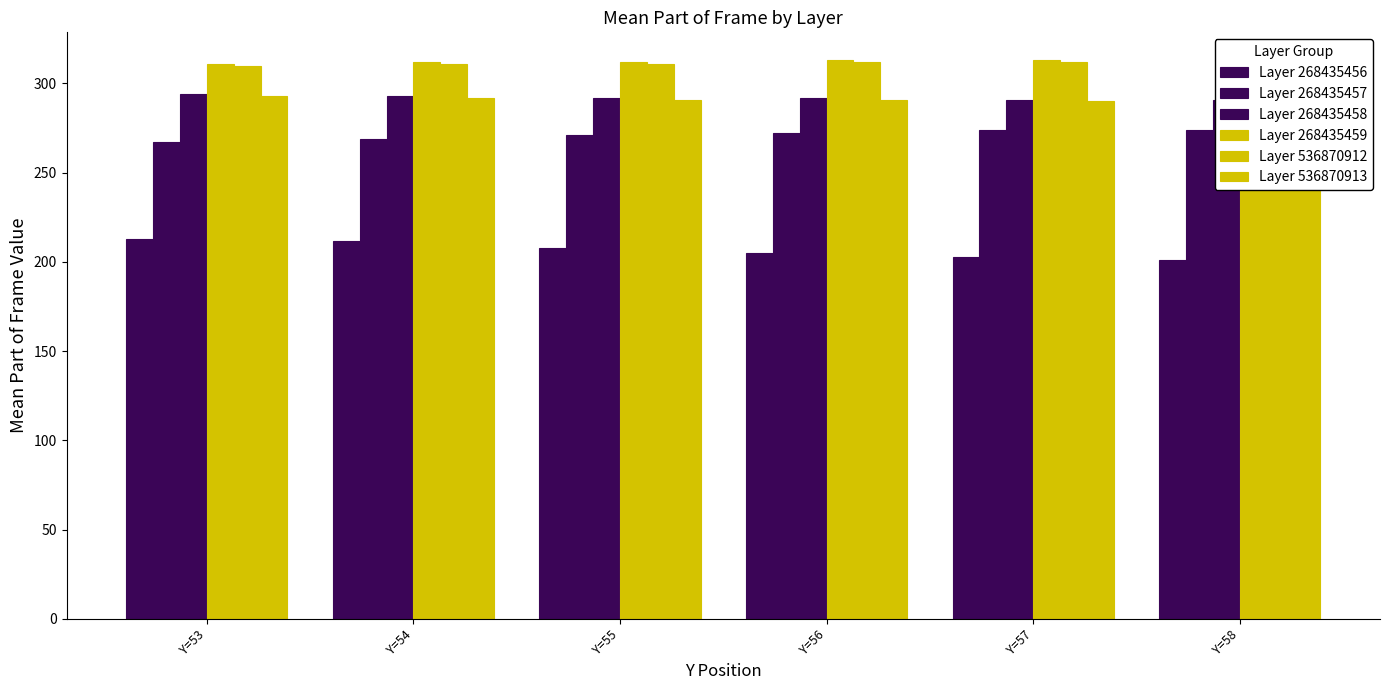

How many categories are shown in the chart?

6